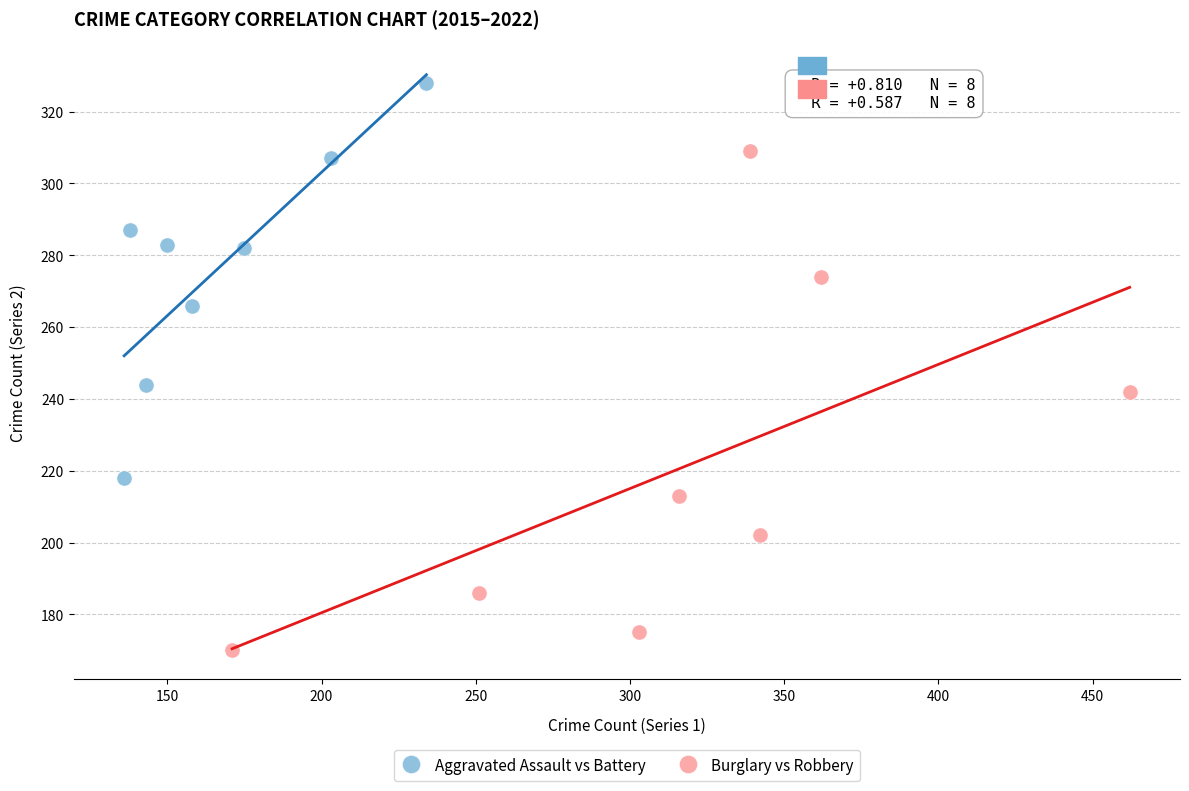

Which series contains the lowest Y value?

Burglary vs Robbery